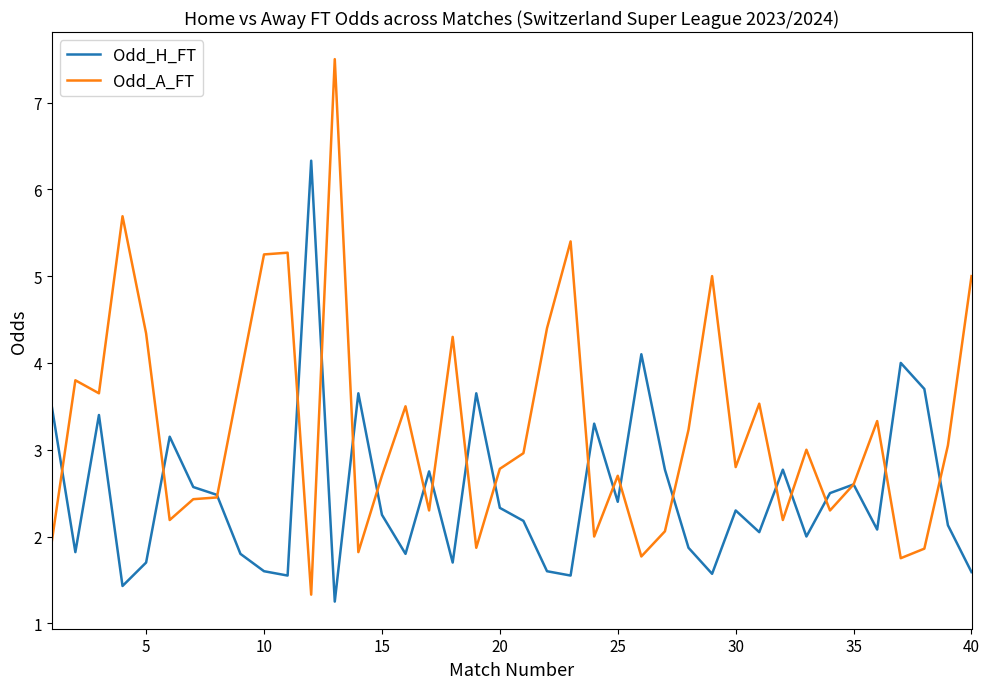

What is the maximum value for Odd_A_FT?

7.5